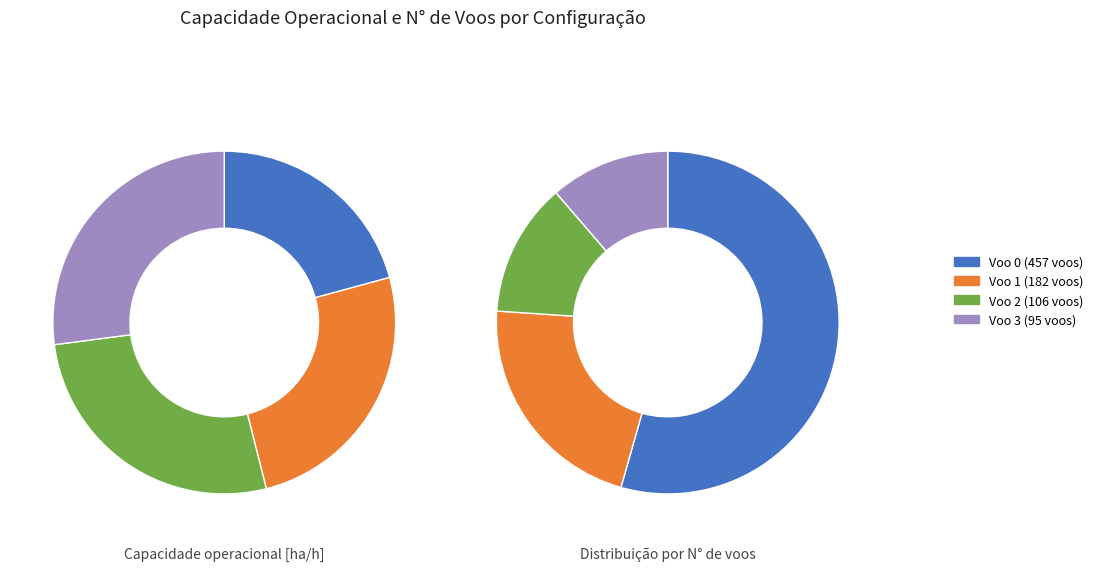

How much of the chart is everything except Voo 2 (106 voos)?

73.1%